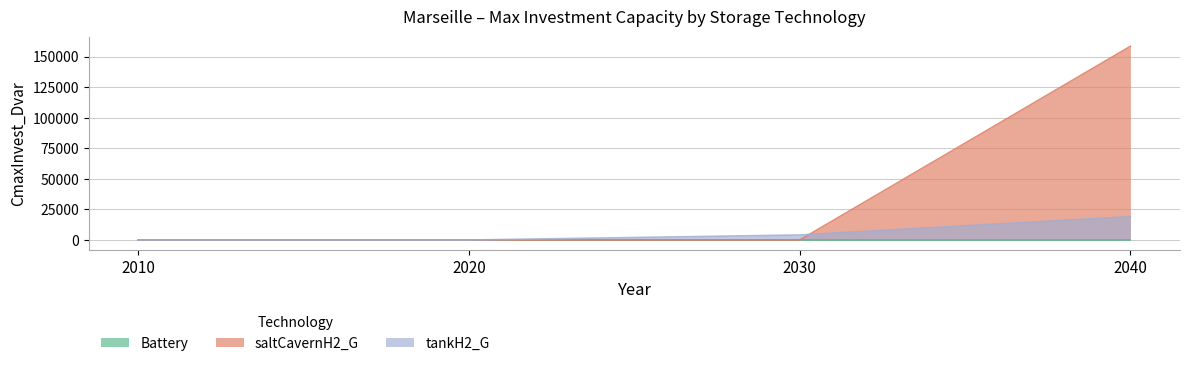

What is the sum of all tankH2_G values?

23270.6